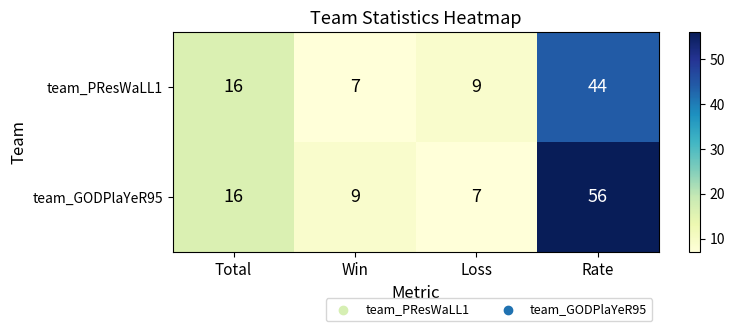

What value does the team_GODPlaYeR95 series have at Win?

9